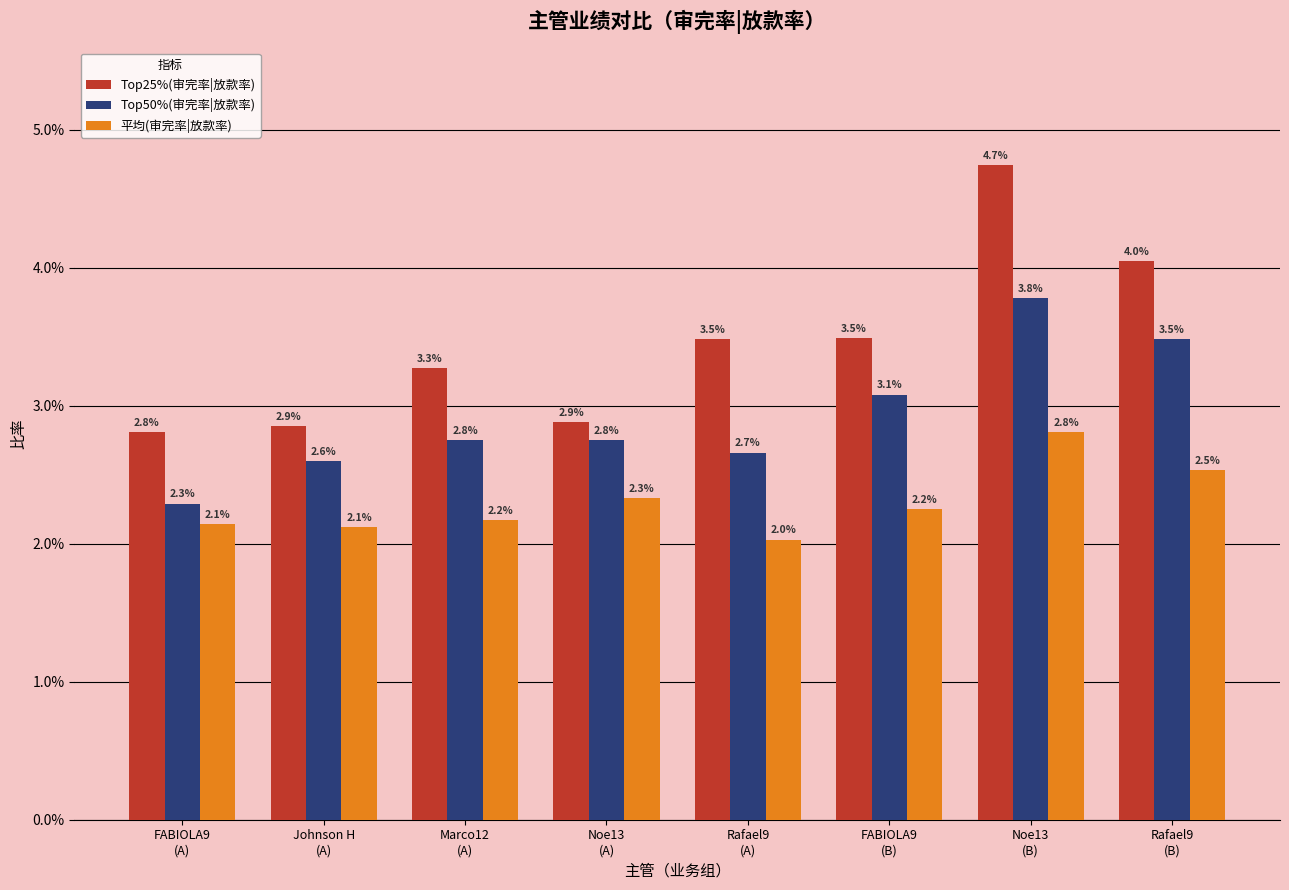

Are the bars horizontal?

No